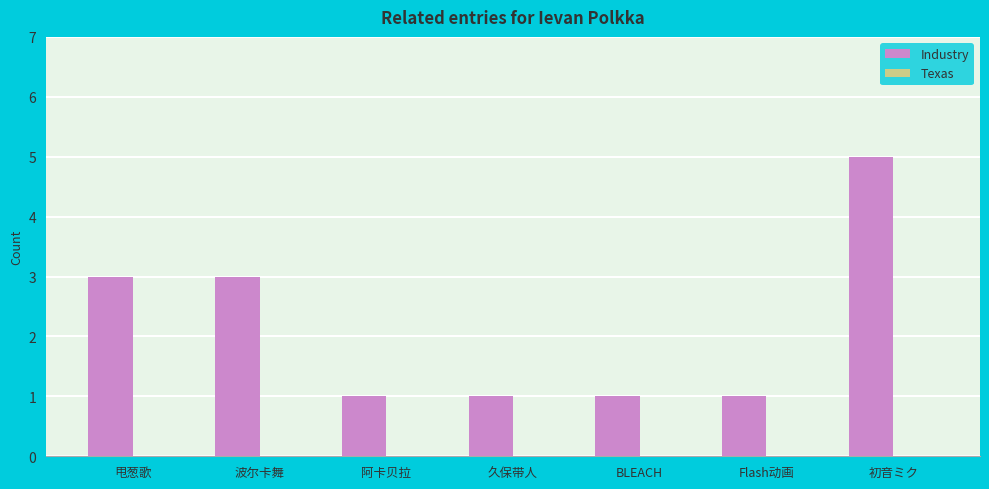

What is the difference between the maximum and minimum values?

4